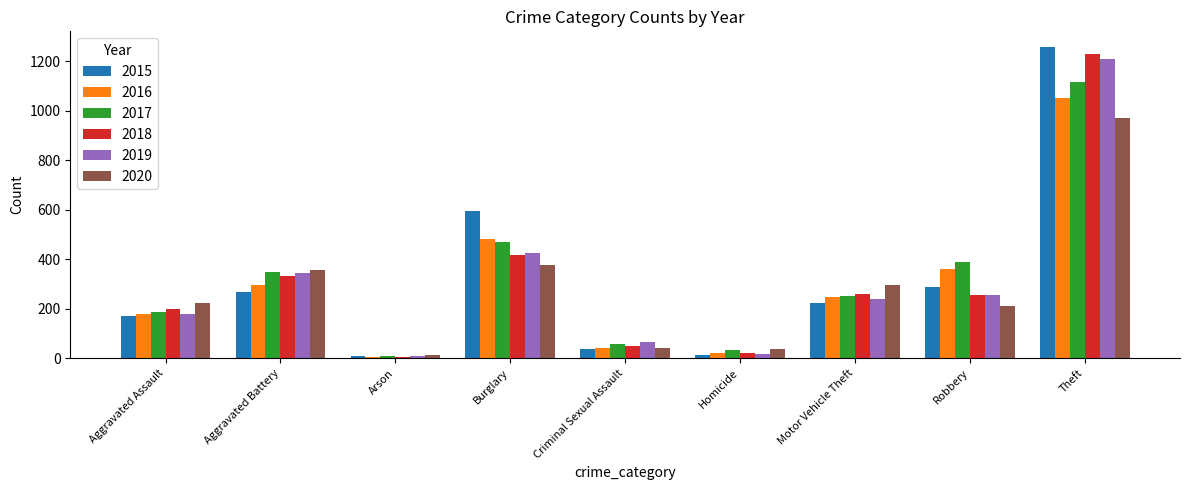

What position from the left is Arson?

3